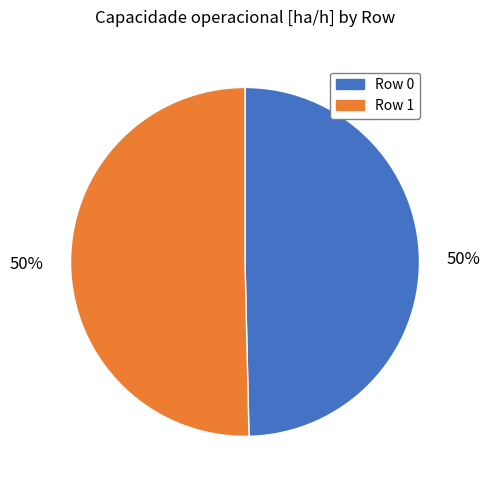

The Row 1 slice represents 39% of the pie. True or false?

False